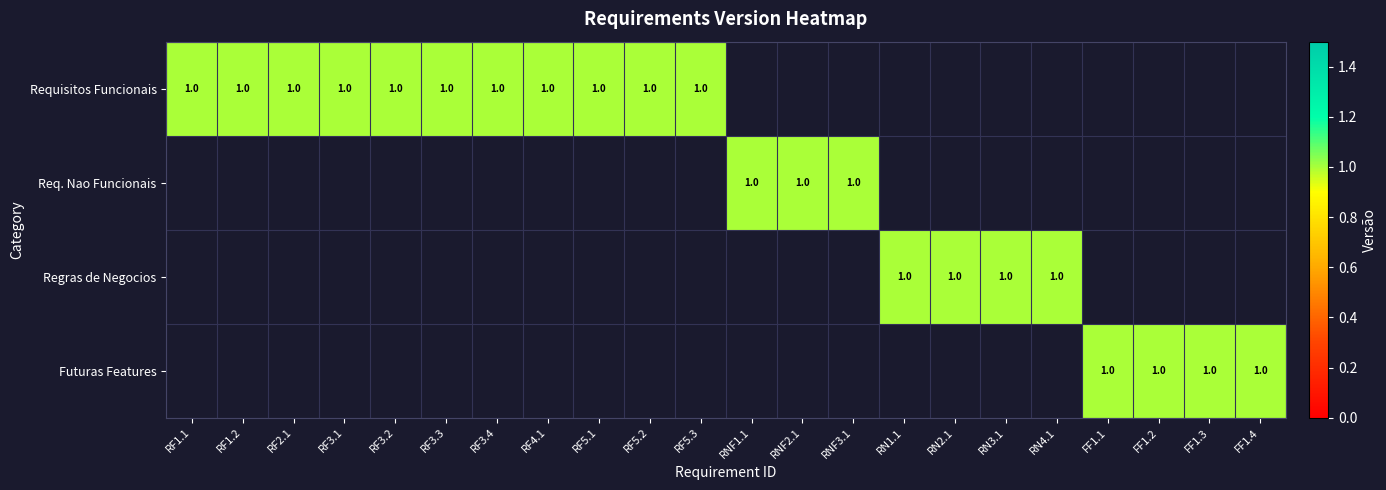

Which series has the widest spread of values?

Requisitos Nao Funcionais